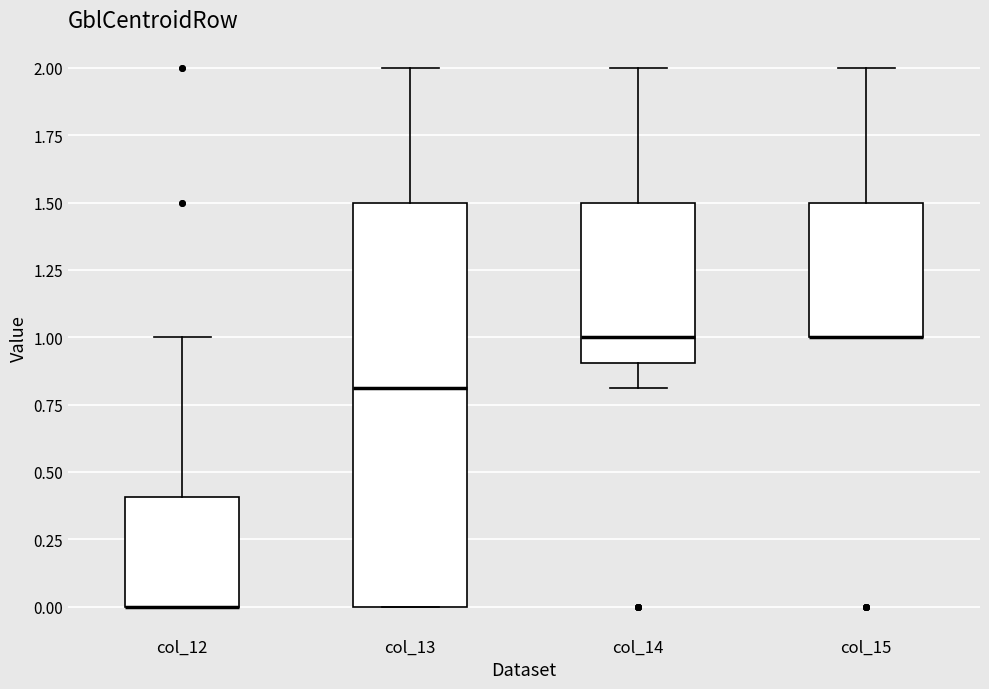

Reading left to right, transcribe this box plot: for each box, give where its median line is, the range the box spans, and where its two whiskers end, as read against the y-axis. The values are not printed on the chart, so give them approximately, as read against the axis.

col_12: median 0.0 (drawn on the box's lower edge), box 0.0 to 0.4, whiskers 0.0 to 1.0
col_13: median 0.8, box 0.0 to 1.5, whiskers 0.0 to 2.0
col_14: median 1.0, box 0.9 to 1.5, whiskers 0.8 to 2.0
col_15: median 1.0 (drawn on the box's lower edge), box 1.0 to 1.5, whiskers 1.0 to 2.0